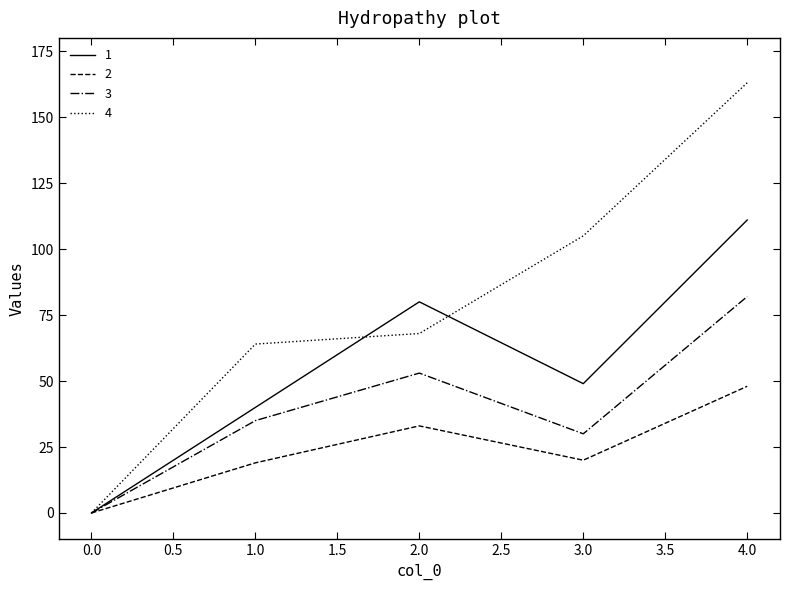

What position from the left is 4.0?

5